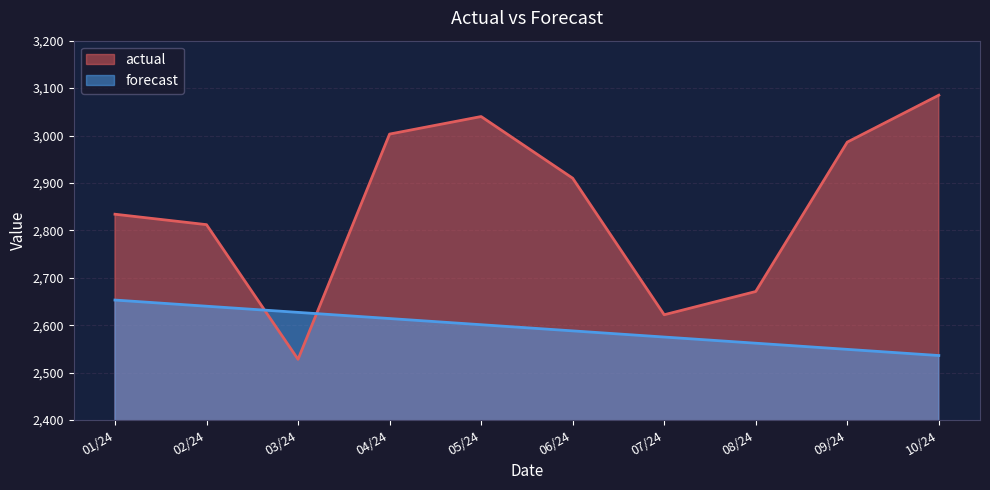

What is the smallest value displayed?

2528